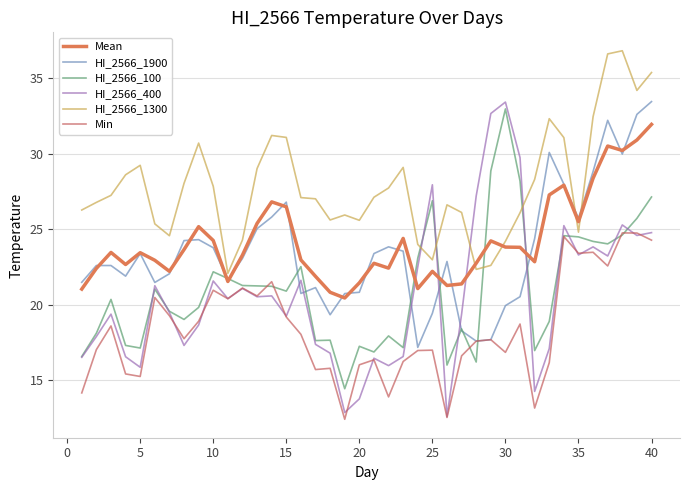

How many series are shown in this chart?

6